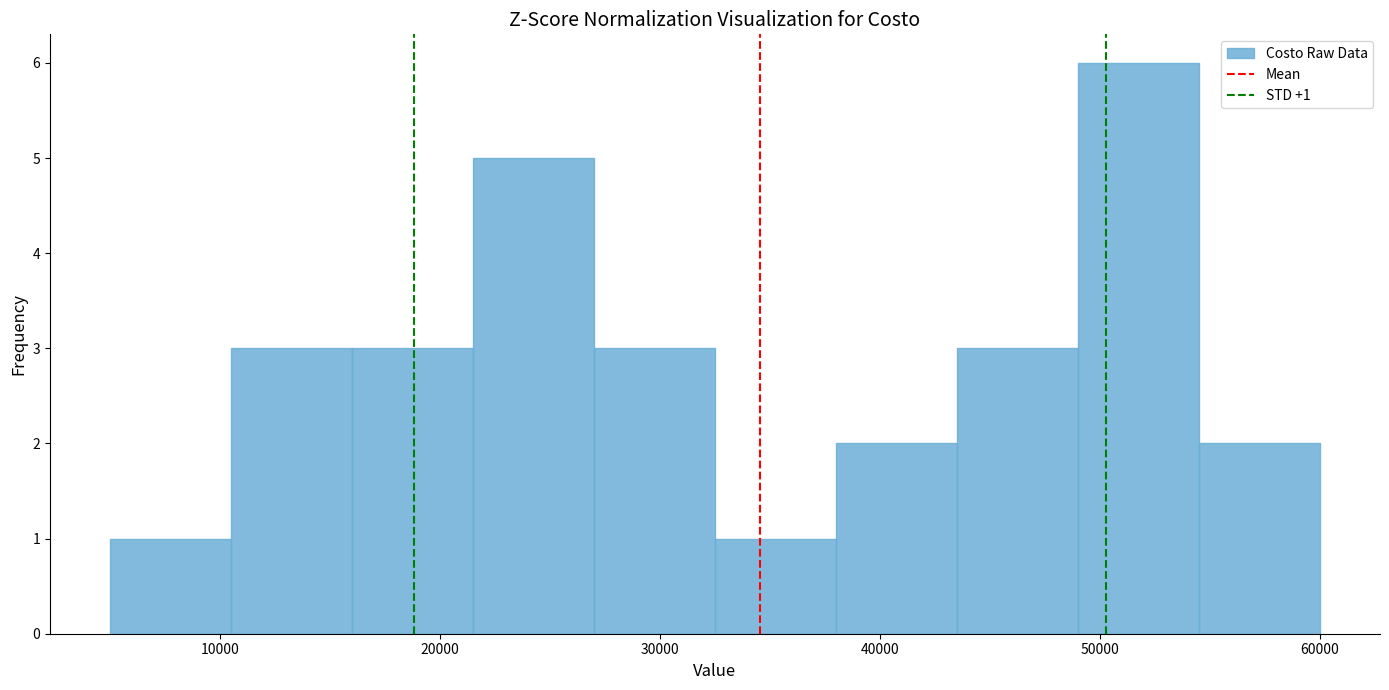

Which range on the x-axis has the tallest bar?

49000 to 54500